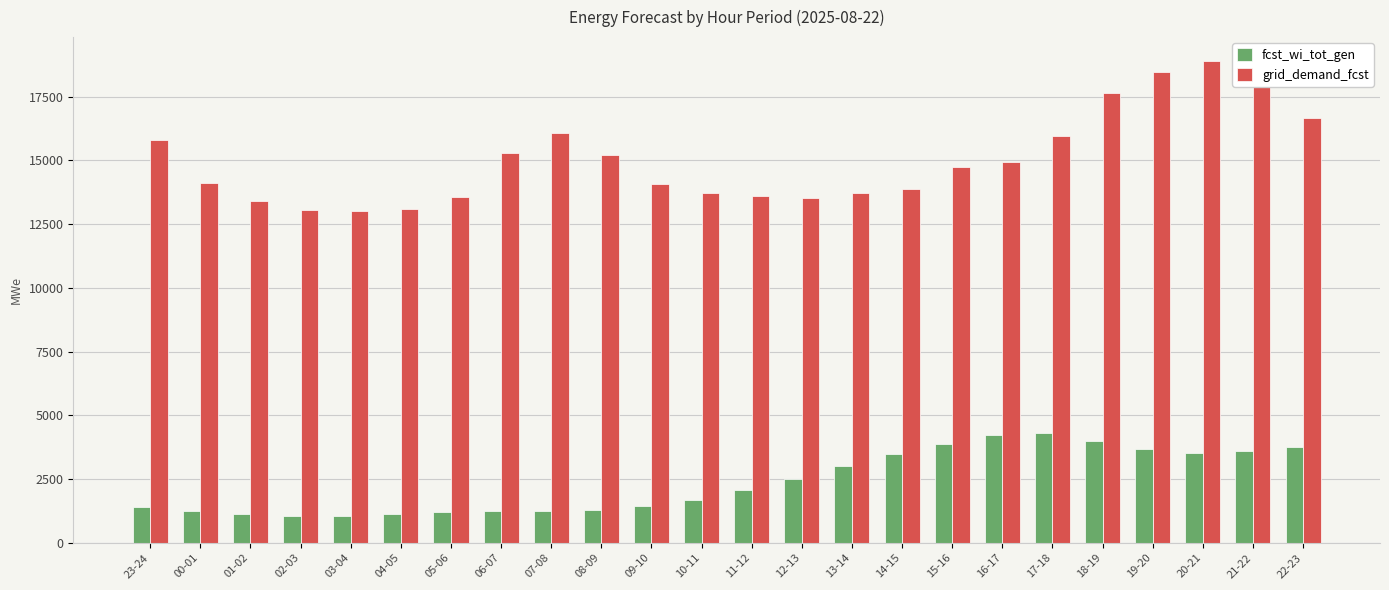

Which series changed the most between 00-01 and 21-22?

grid_demand_fcst